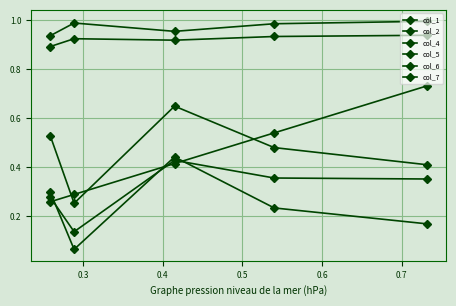

True or false: col_2 and col_5 cross at least once.

False